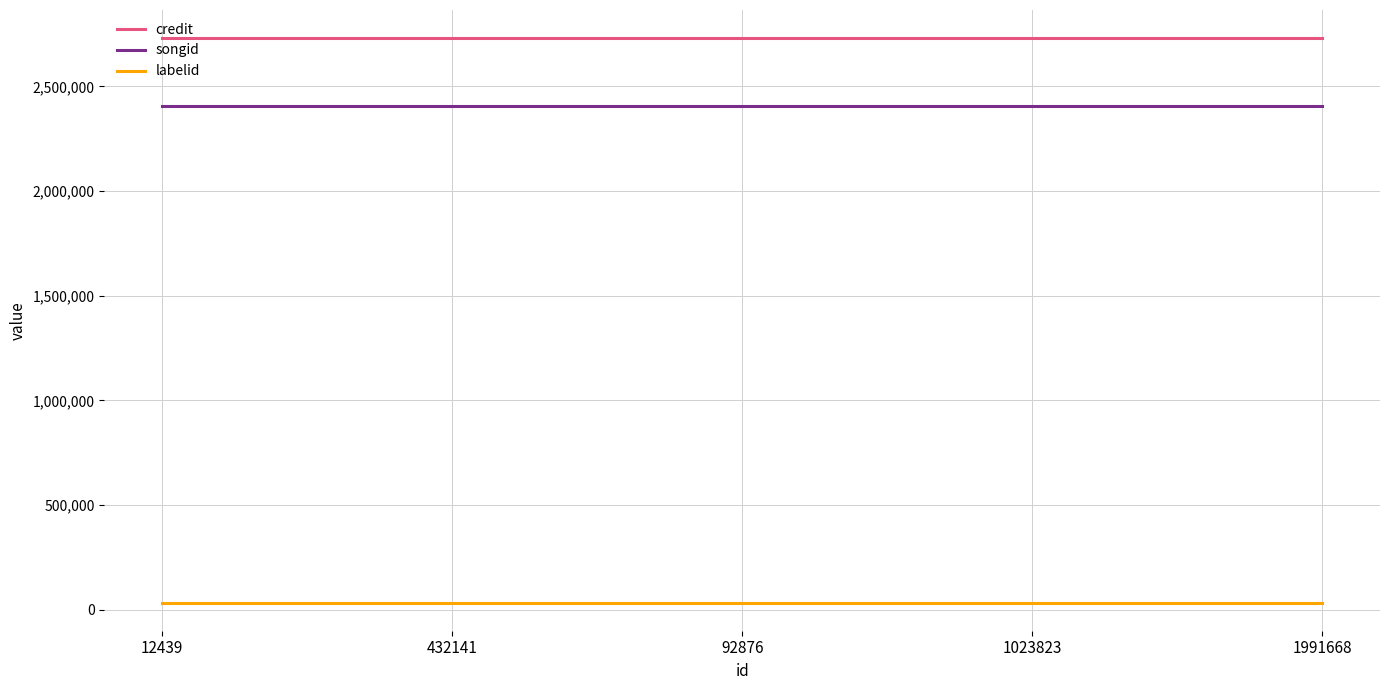

True or false: songid and credit intersect in this chart.

False